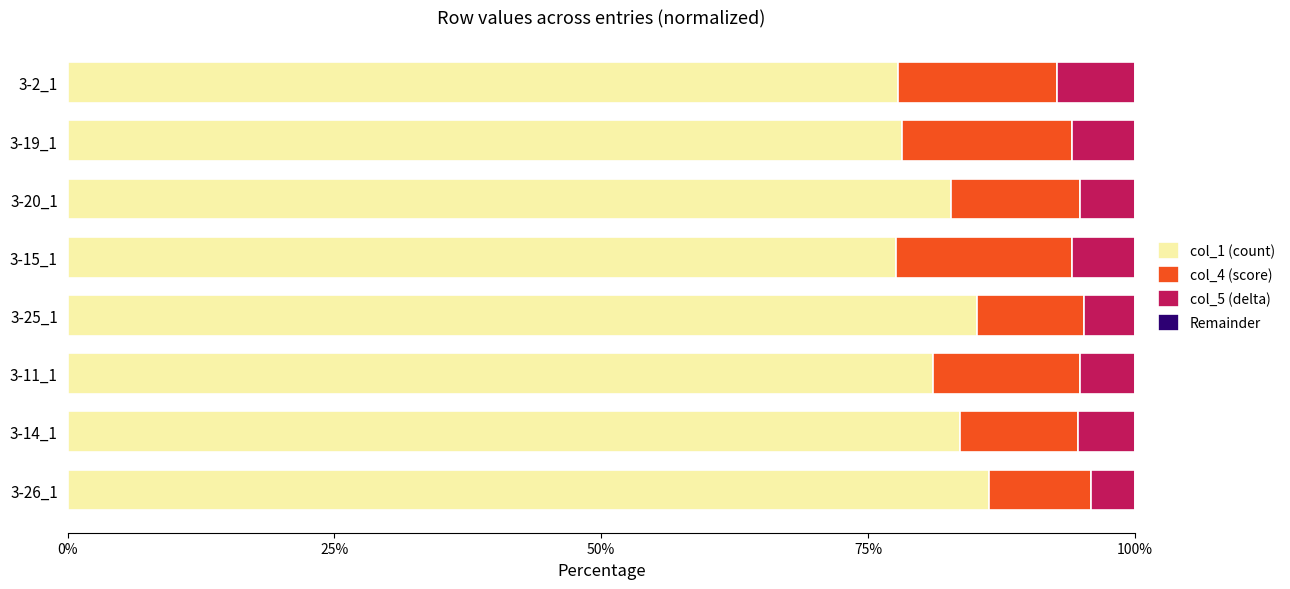

What is the average value of the col_1 (count) series?

81.6